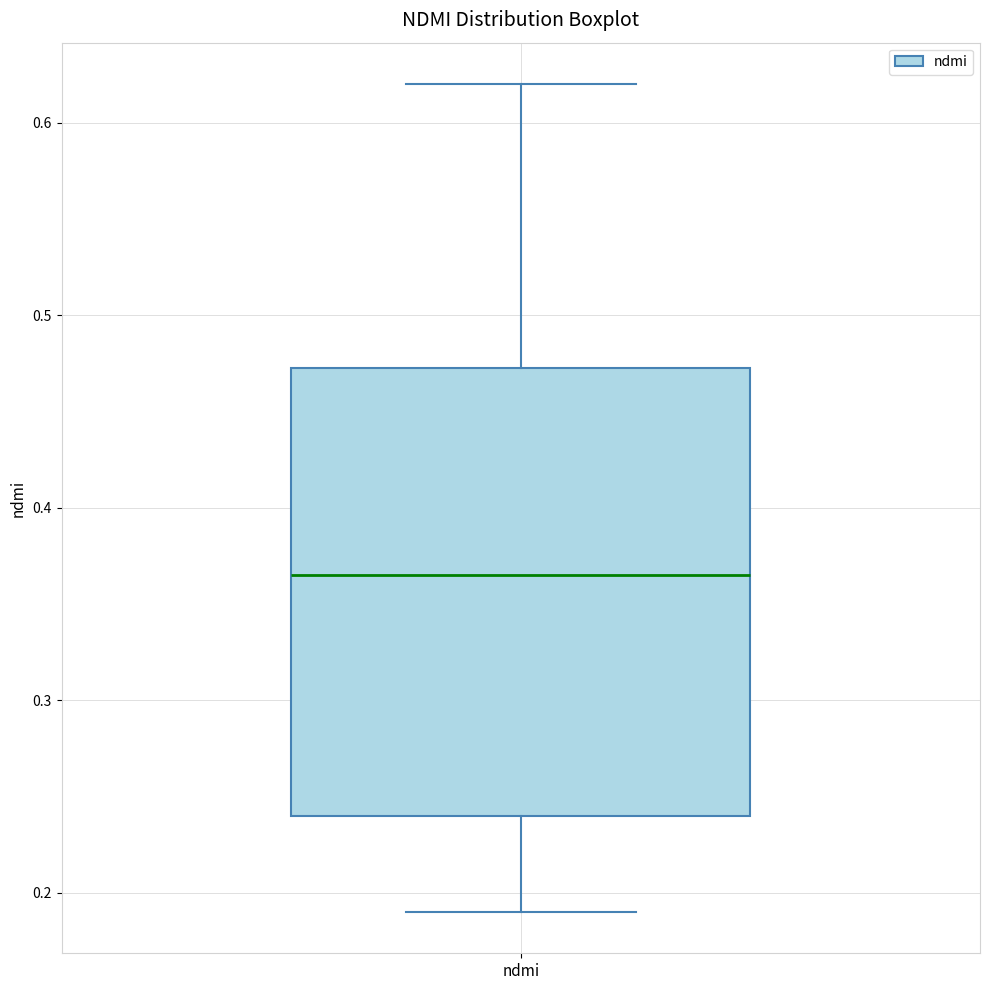

Where does the median line of the box for ndmi sit on the y-axis? The values are not printed on the chart, so give them approximately, as read against the axis.

0.37